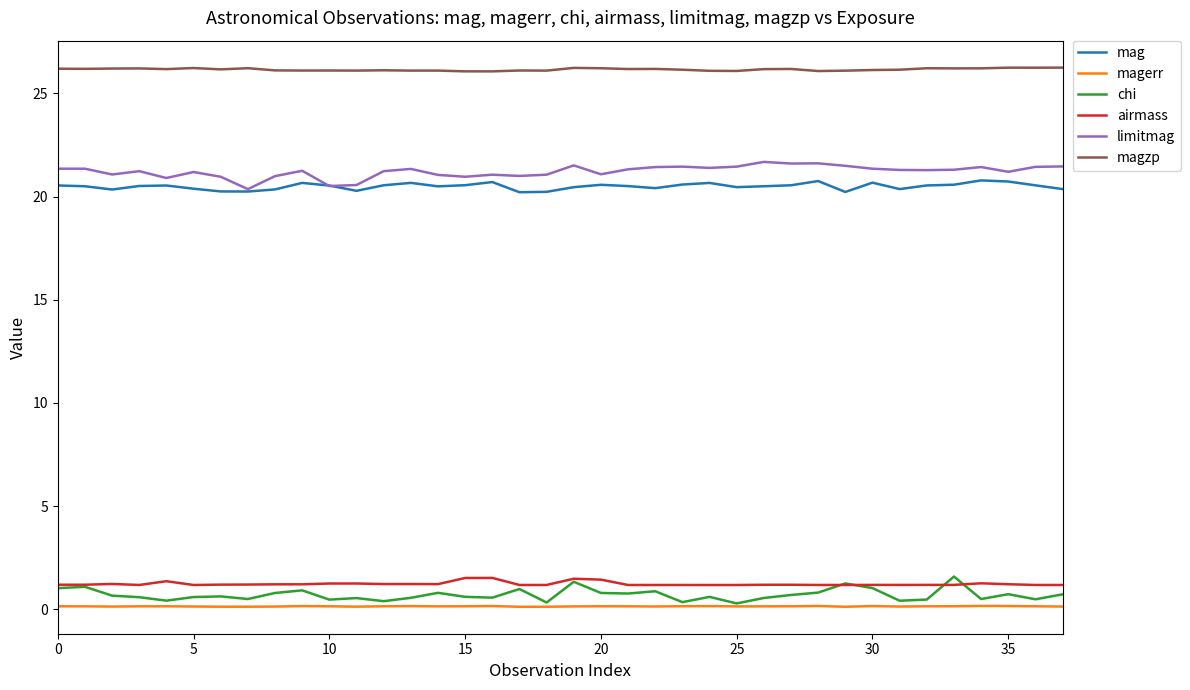

In magerr, how many points are higher than both neighbors (excluding endpoints)?

9